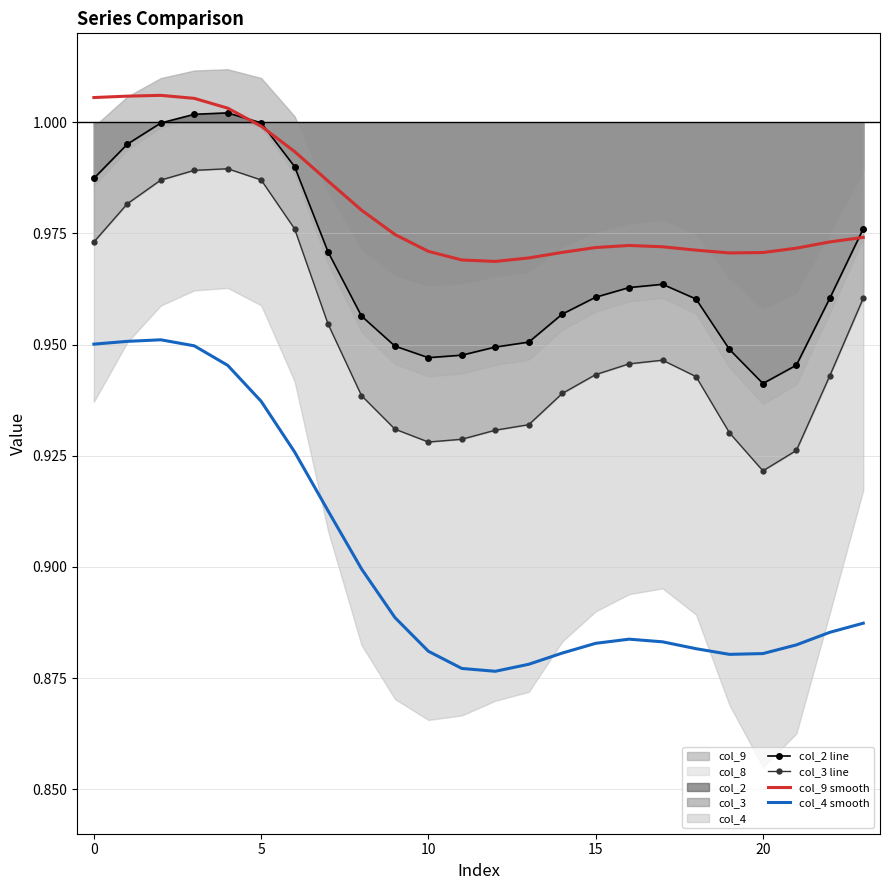

True or false: col_4 smooth has a value of 1.6 at 22.

False